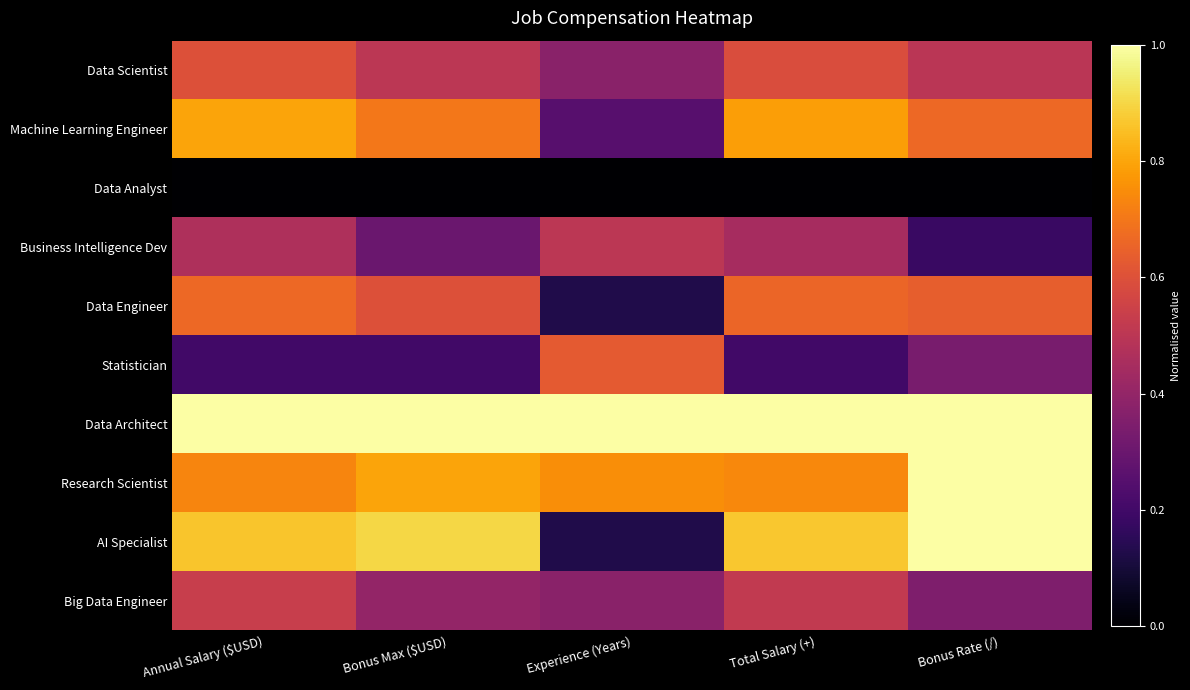

Rank the series at Annual Salary ($USD) from lowest to highest value.

Data Analyst, Statistician, Business Intelligence Dev, Big Data Engineer, Data Scientist, Data Engineer, Research Scientist, Machine Learning Engineer, AI Specialist, Data Architect